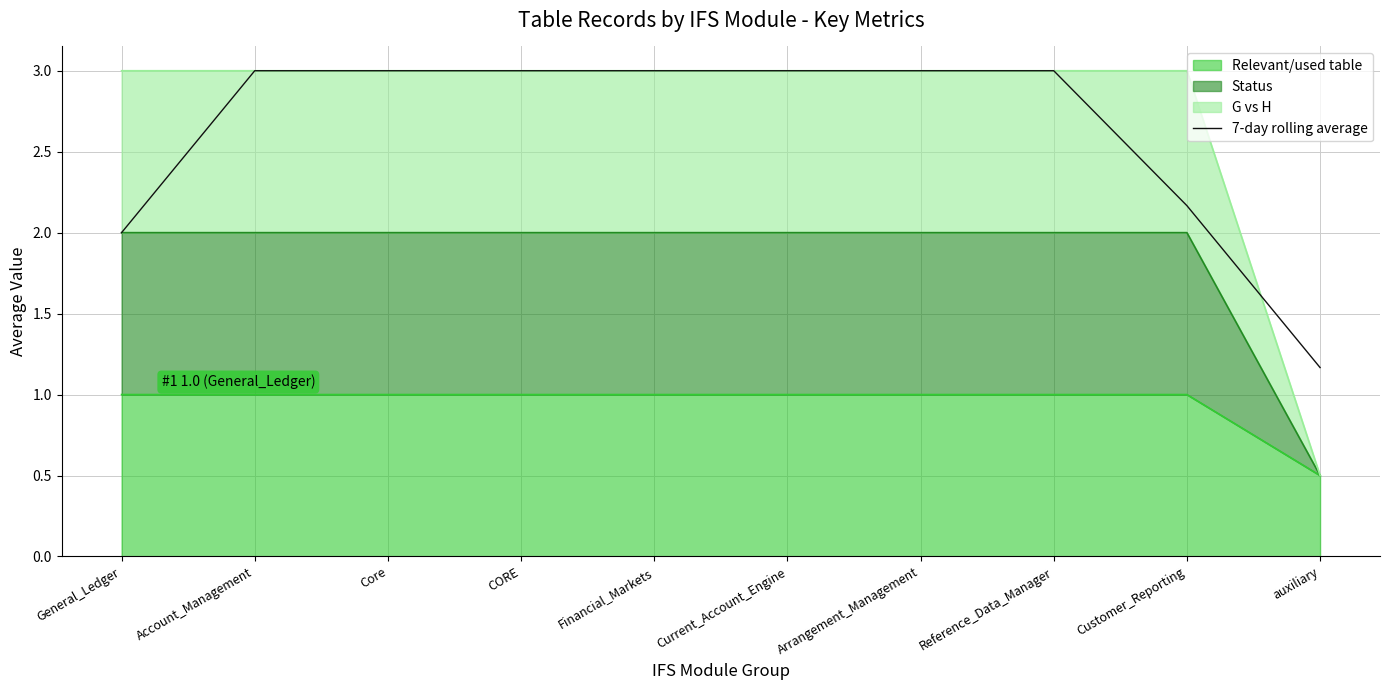

What is the sum of the values at Arrangement_Management and Current_Account_Engine?

6.0